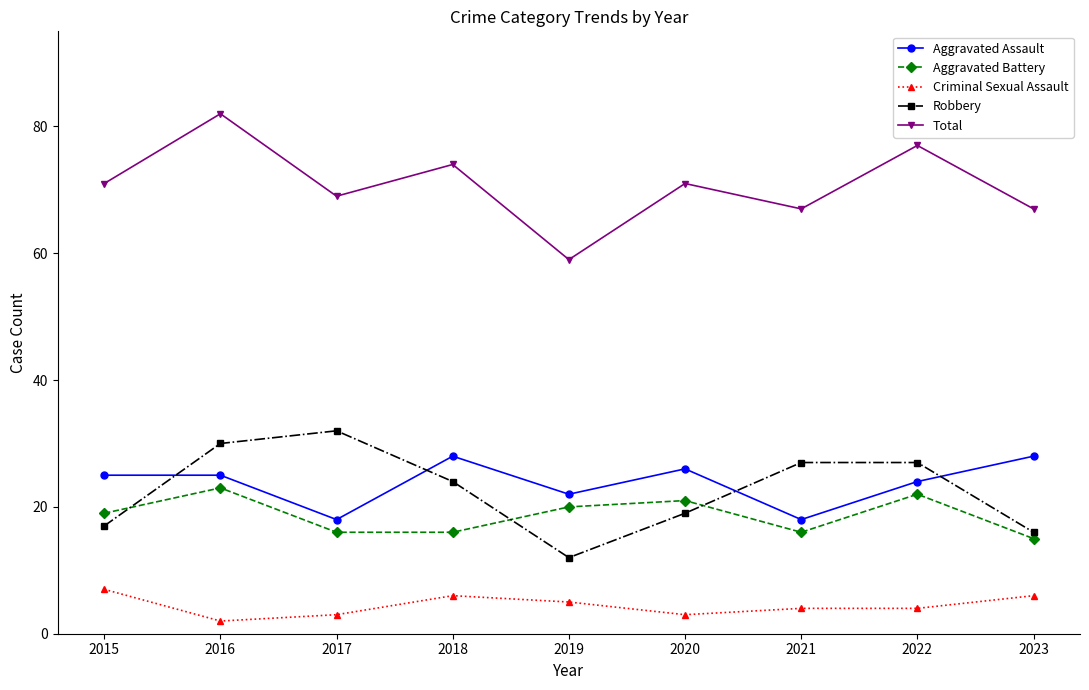

What is the approximate value of Aggravated Battery at 2017?

16